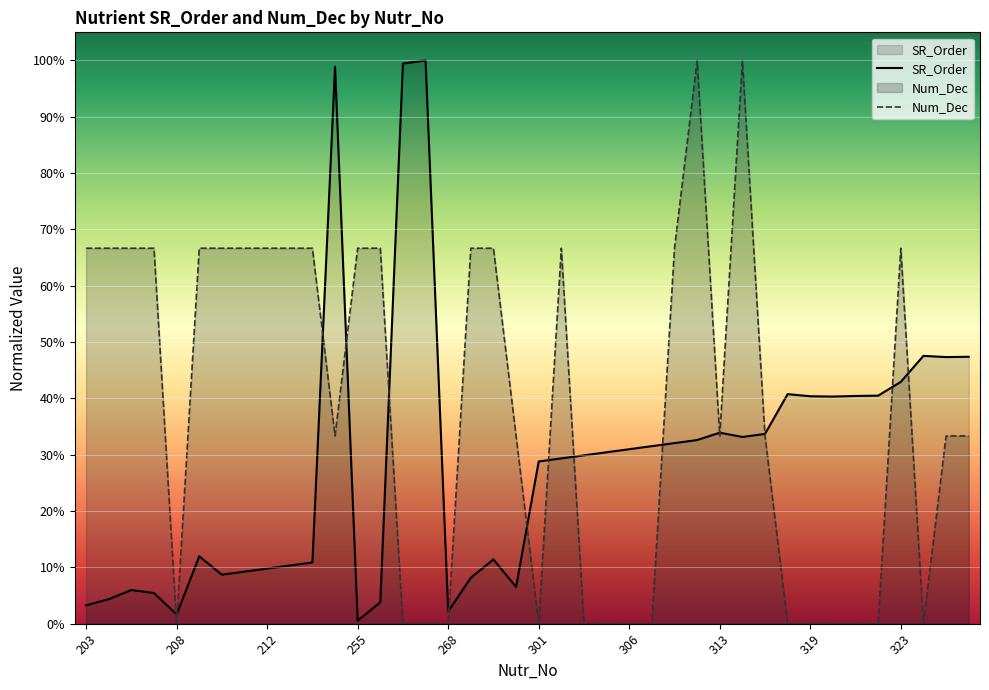

In SR_Order, how many points are lower than both neighbors (excluding endpoints)?

8